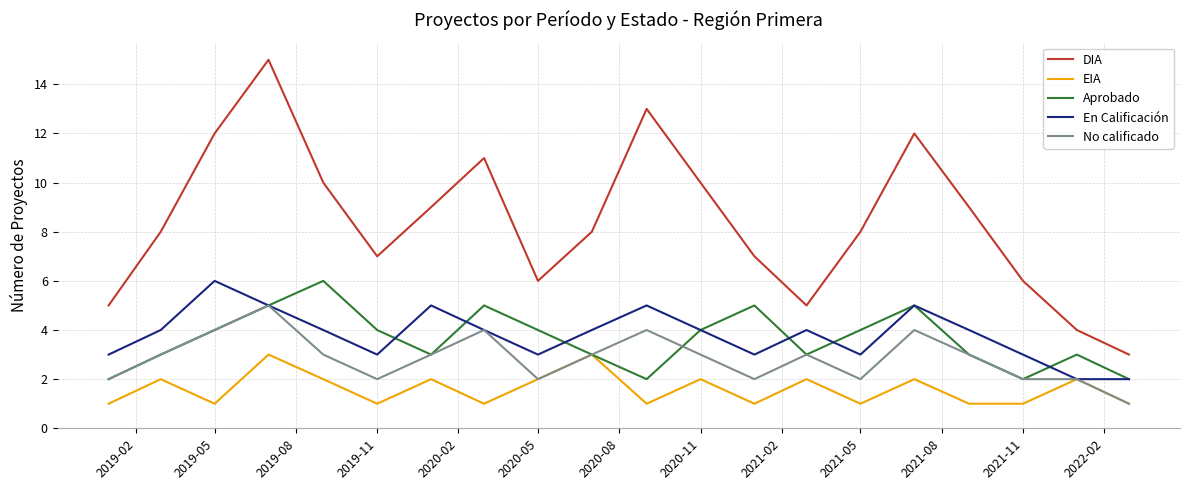

What is the difference between the maximum and minimum values in the No calificado series?

4